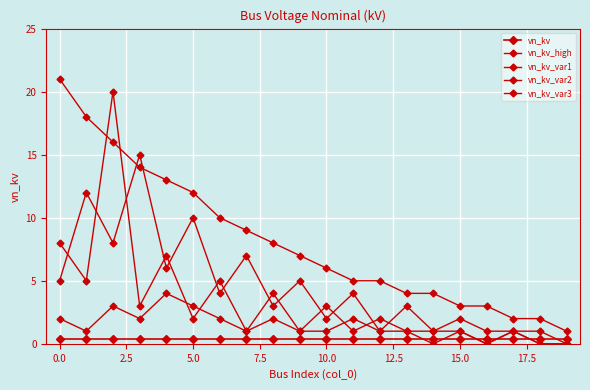

What is the value of the vn_kv_high point at the 2nd from the left?

18.0